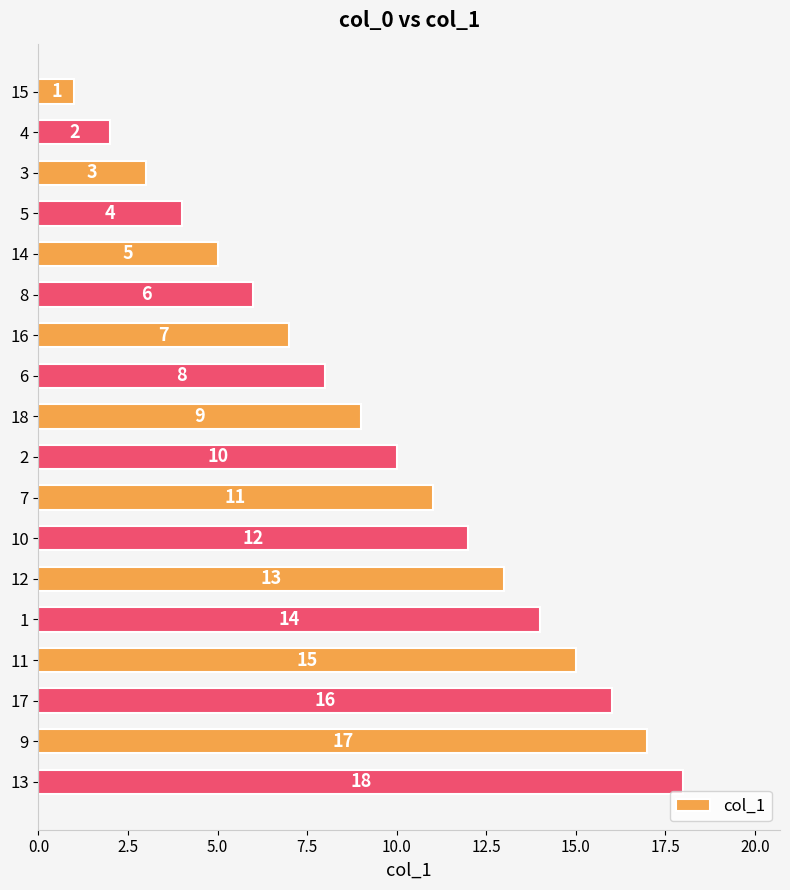

How many categories are shown in the chart?

18